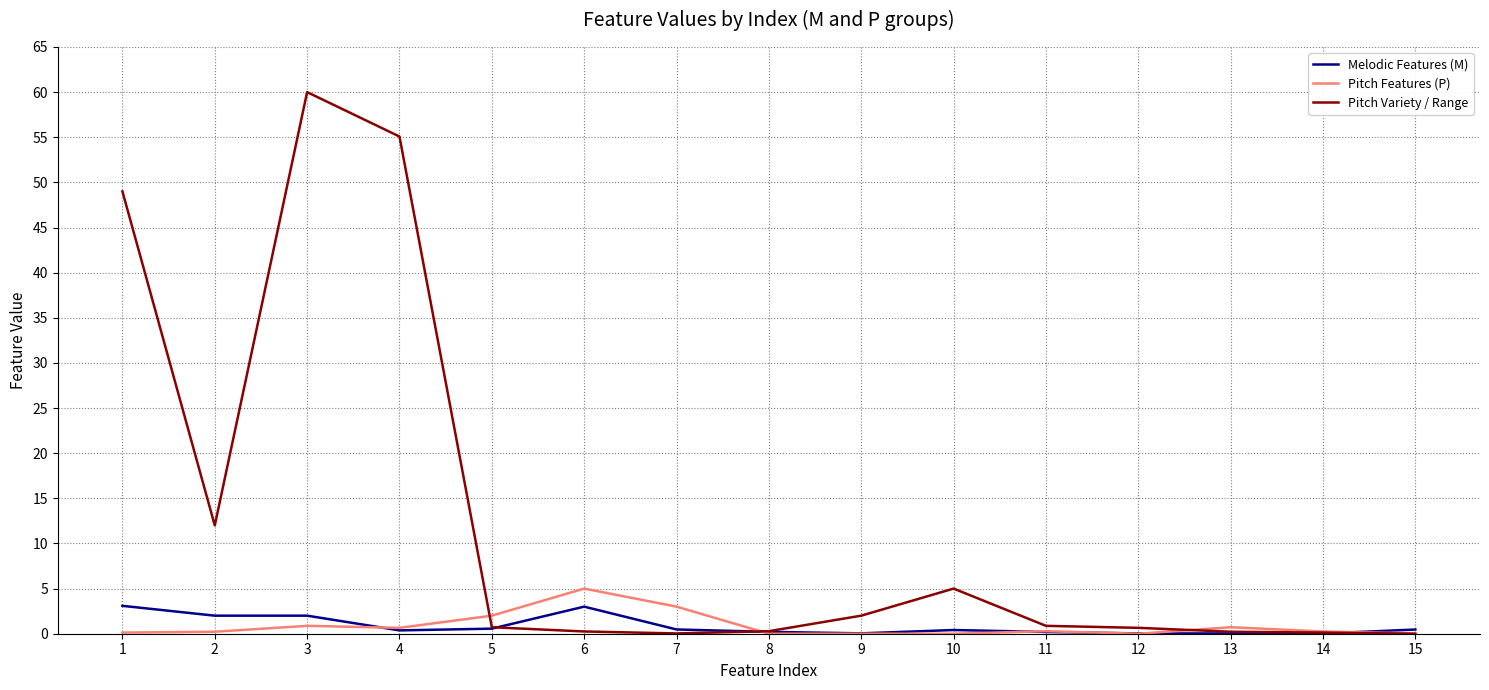

The Pitch Variety / Range series shows 55.1 at 4. True or false?

True